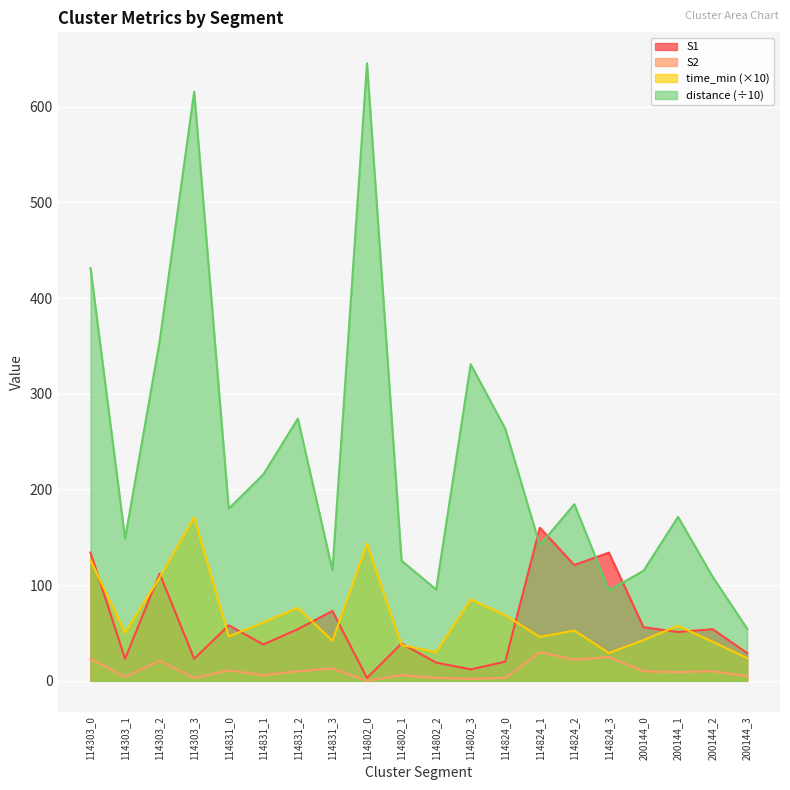

True or false: time_min and distance cross at least once.

False